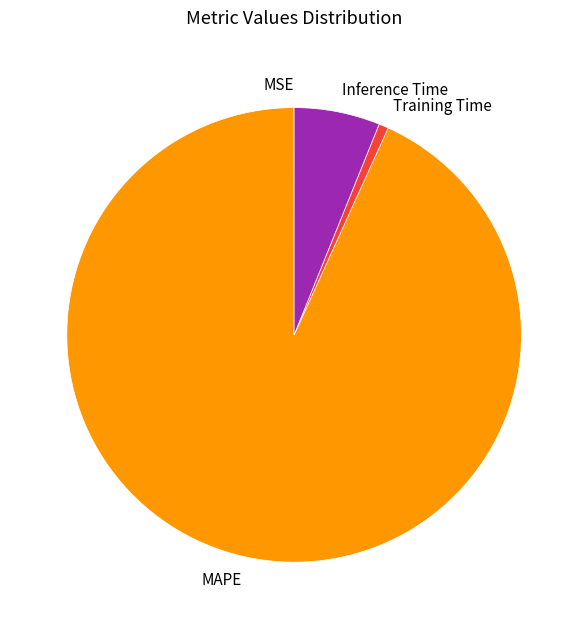

True or false: MAPE accounts for 93% of the total.

True